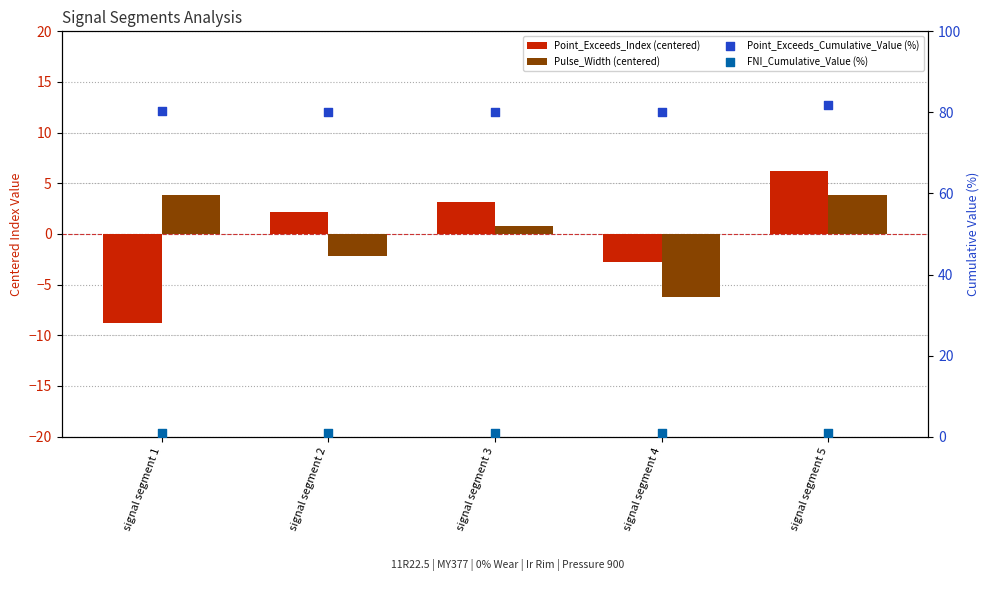

At which category is the sum across all series the highest?

signal segment 5